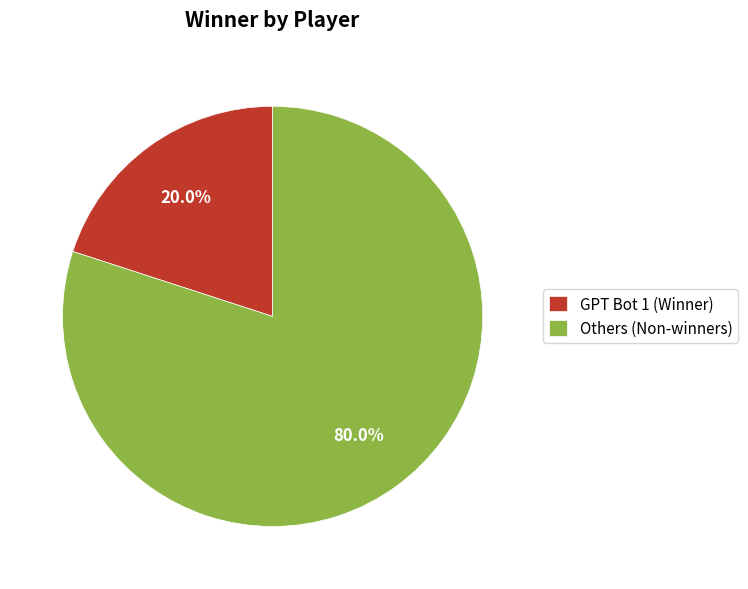

Is there any slice that represents more than half of the pie?

Yes